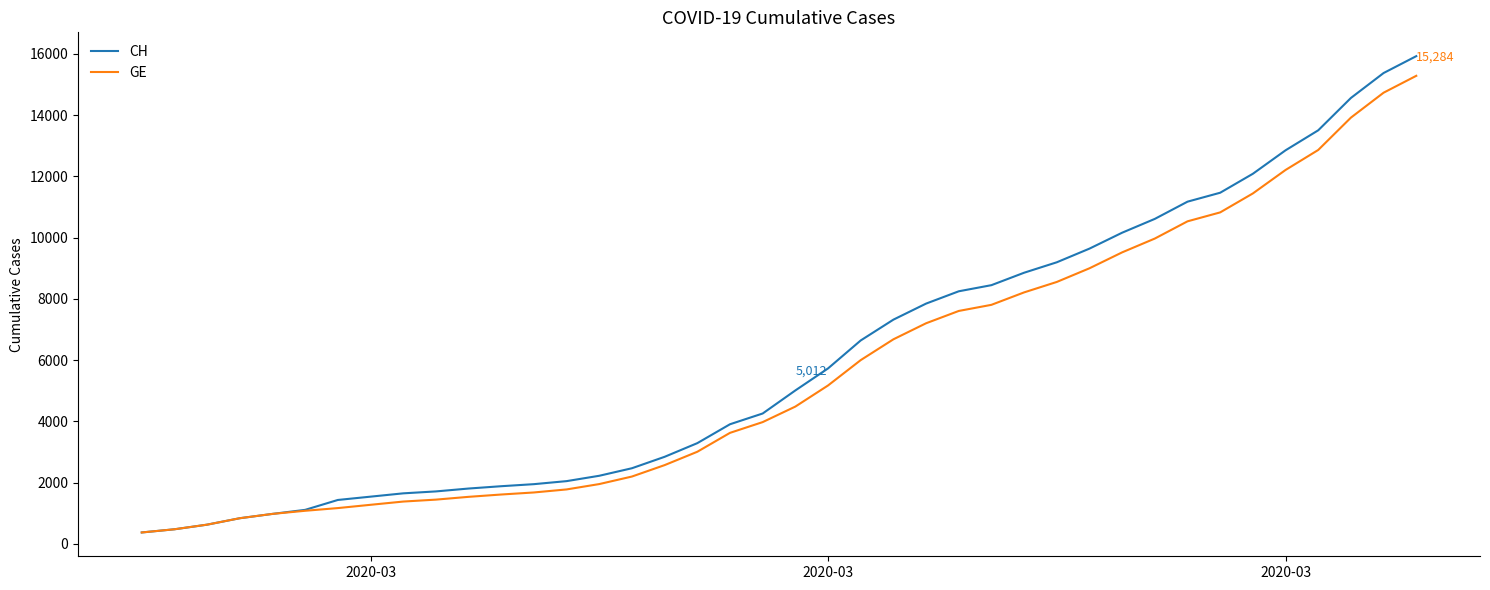

Which series has the widest spread of values?

CH